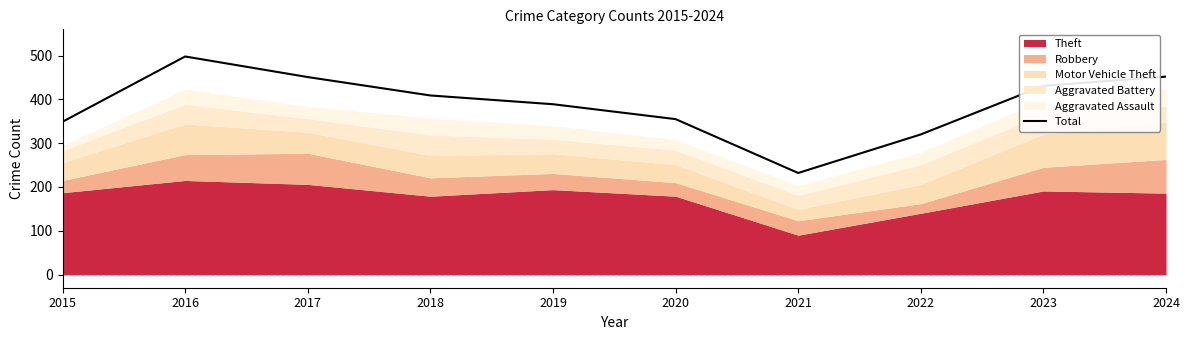

Reading right to left, extract all data points from this chart.

452	431	320	232	355	389	409	451	498	349